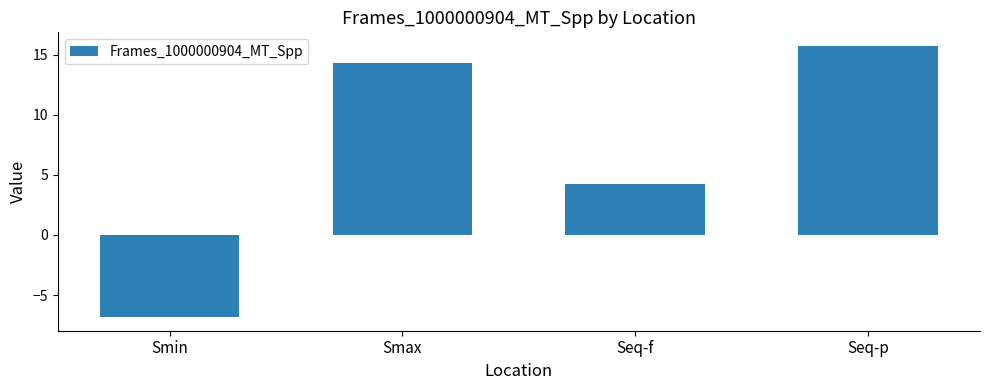

Rank the categories by value from lowest to highest.

Smin, Seq-f, Smax, Seq-p